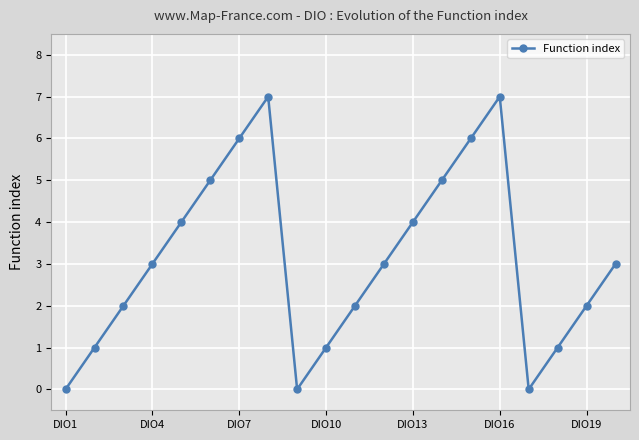

What is the value of the 11th point from the left?

2